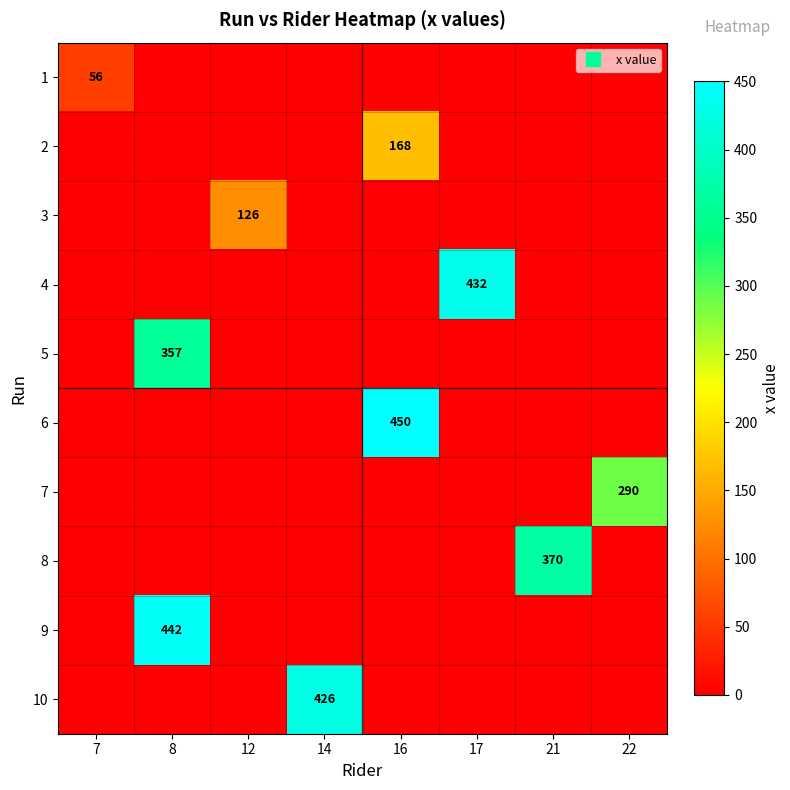

What is the sum of the 2 values at 16 and 17?

168